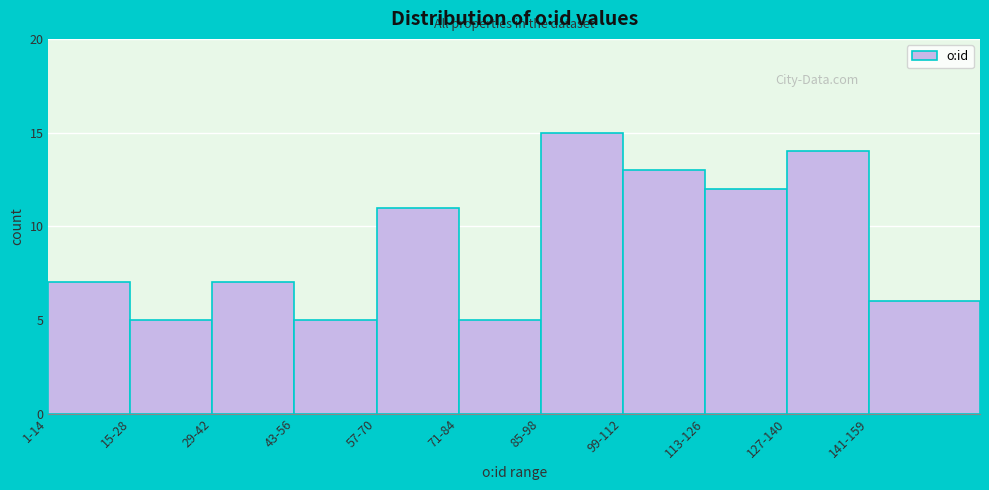

Reading right to left, extract all data points from this chart.

141-159=6	127-140=14	113-126=12	99-112=13	85-98=15	71-84=5	57-70=11	43-56=5	29-42=7	15-28=5	1-14=7